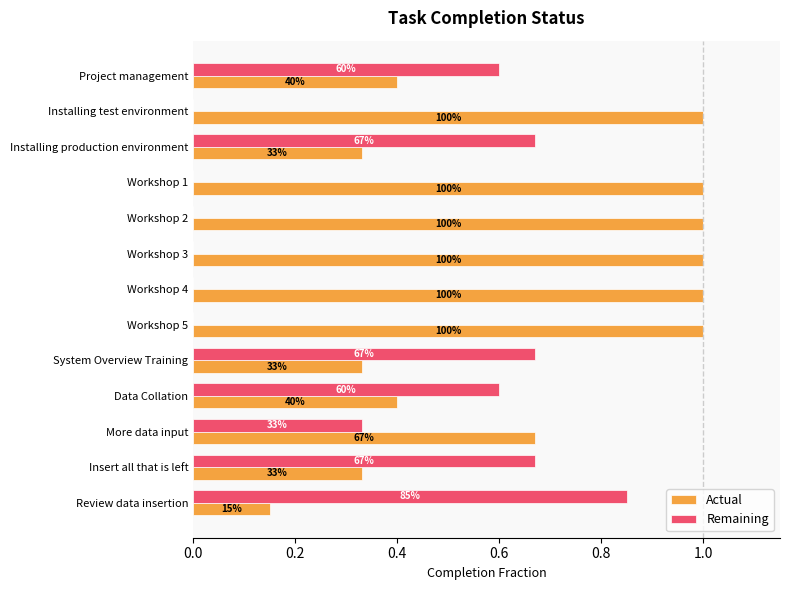

What are all the series names shown in the legend?

Actual, Remaining